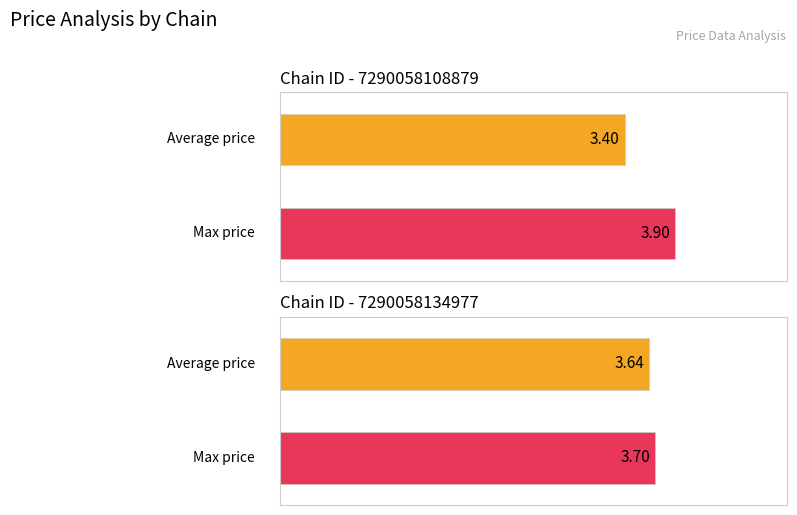

What is the difference between the maximum and minimum values in the Average price series?

0.2